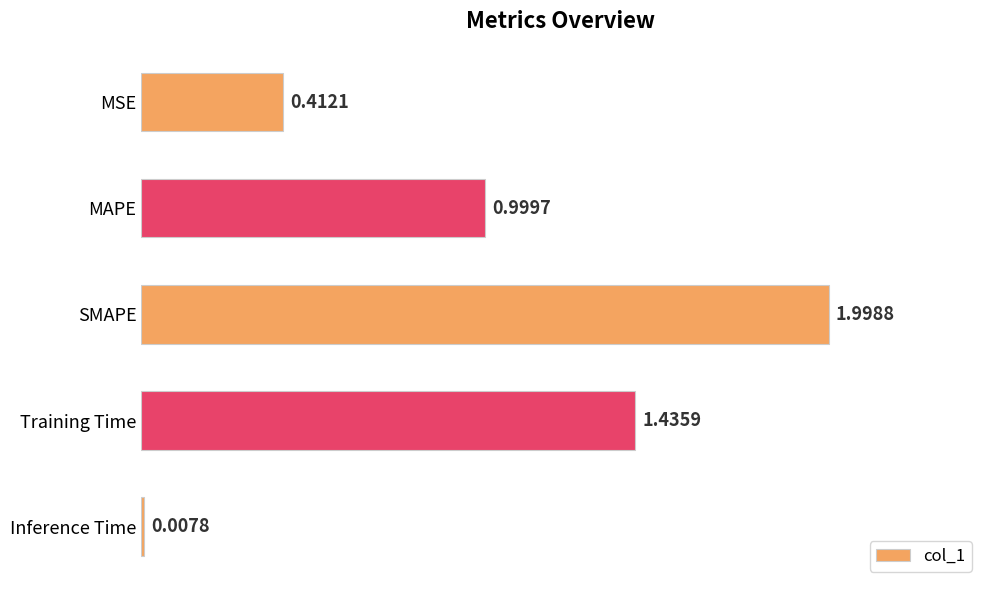

What is the sum of all values?

4.9